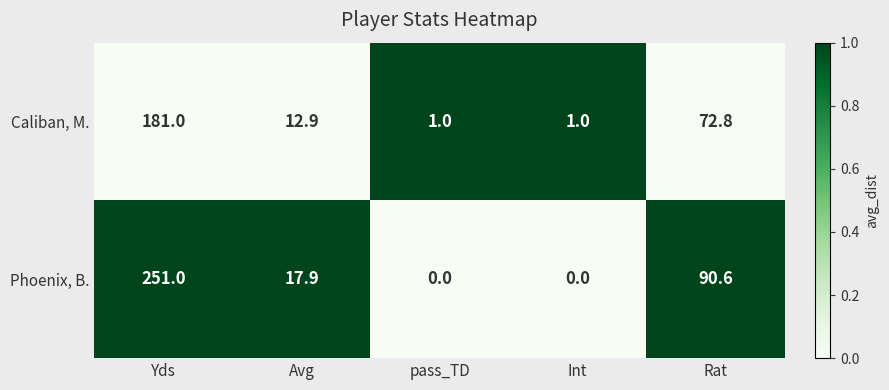

What is the spread (max minus min) of values at Yds?

70.0